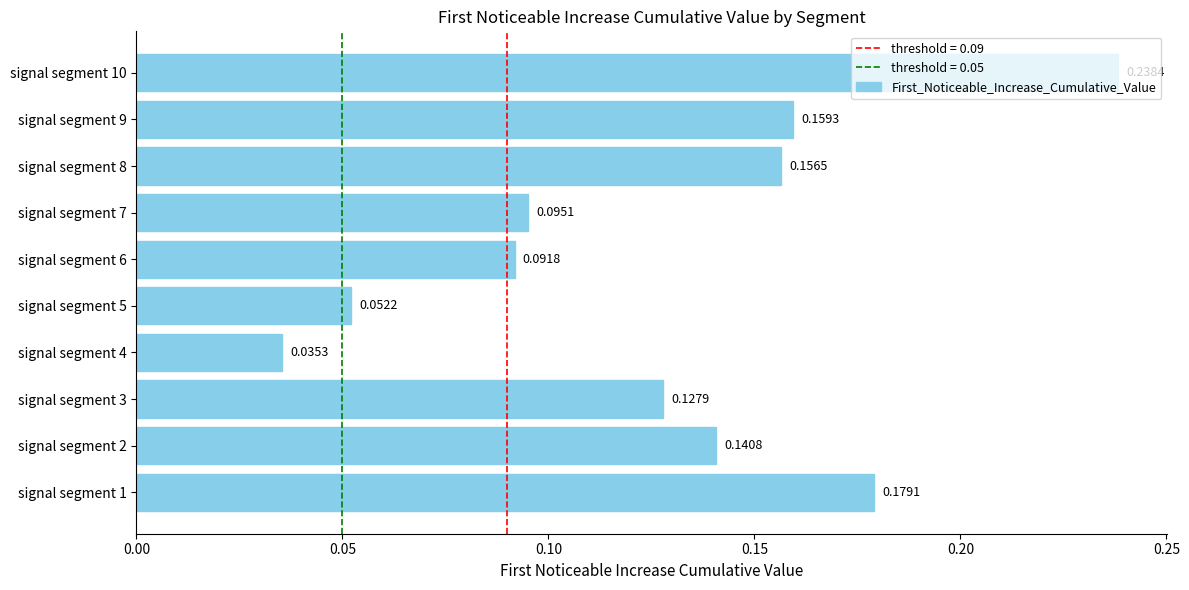

List the labels in order of value, smallest first.

signal segment 4, signal segment 5, signal segment 6, signal segment 7, signal segment 3, signal segment 2, signal segment 8, signal segment 9, signal segment 1, signal segment 10